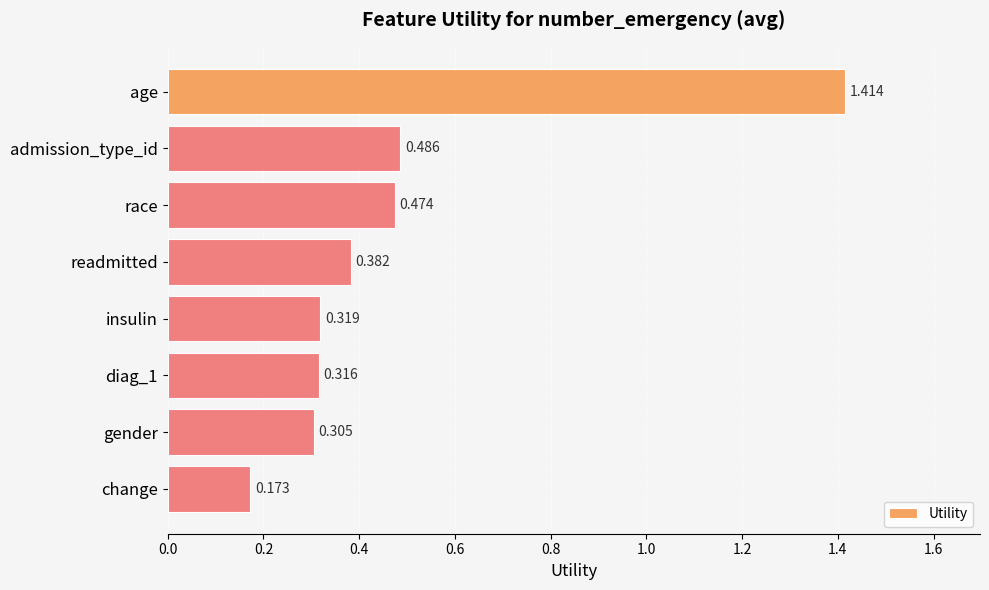

Which has a higher value, race or gender?

race